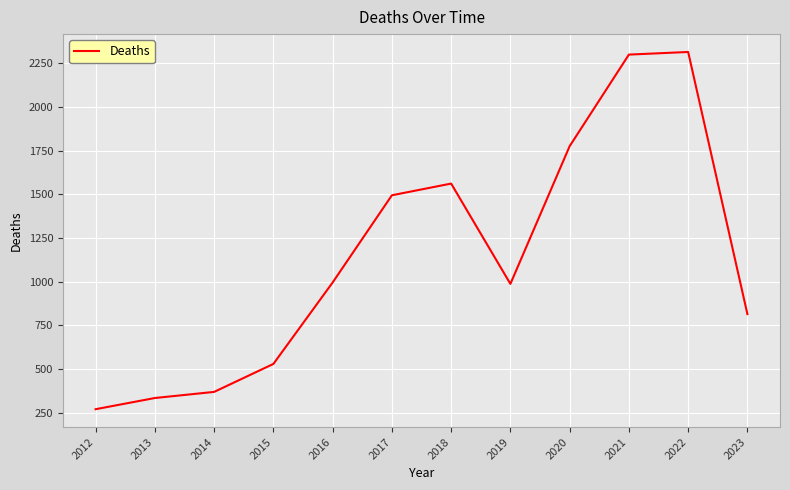

True or false: the data shows 734 at 2018.

False